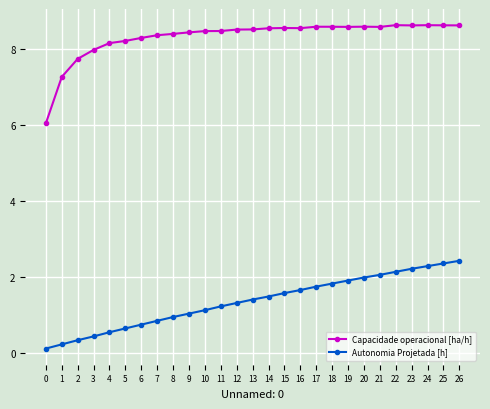

What is the maximum value for Autonomia Projetada [h]?

2.4